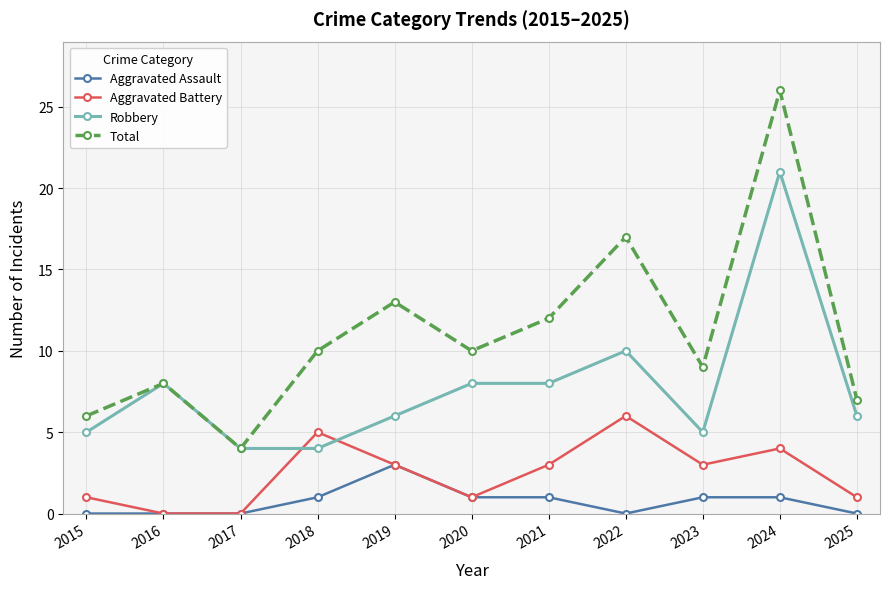

Reading left to right, what are all the values shown in this chart?

Aggravated Assault: 0	0	0	1	3	1	1	0	1	1	0
Aggravated Battery: 1	0	0	5	3	1	3	6	3	4	1
Robbery: 5	8	4	4	6	8	8	10	5	21	6
Total: 6	8	4	10	13	10	12	17	9	26	7